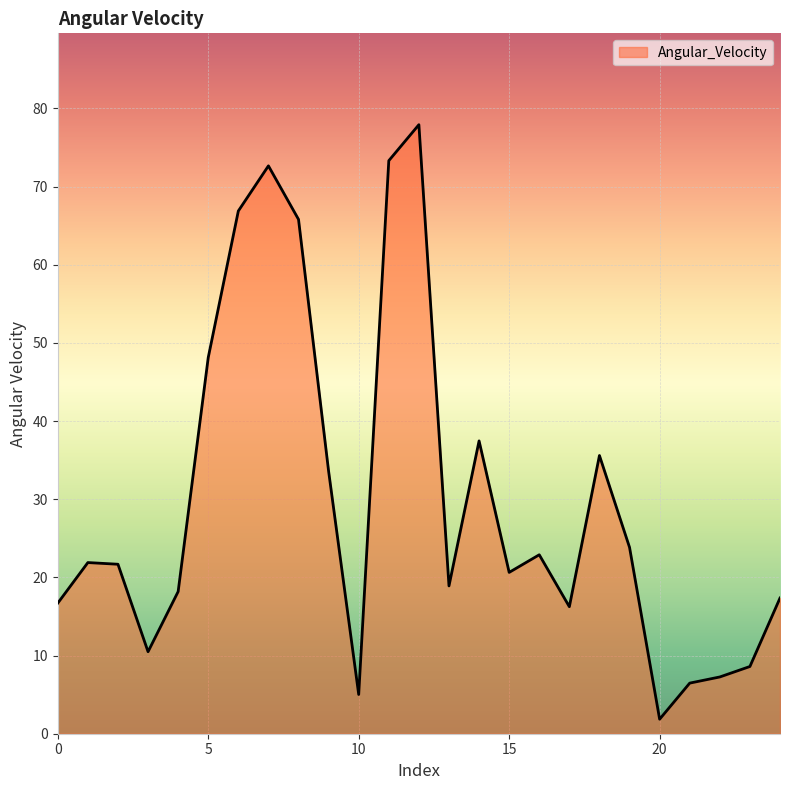

What is the maximum value shown in the chart?

77.9